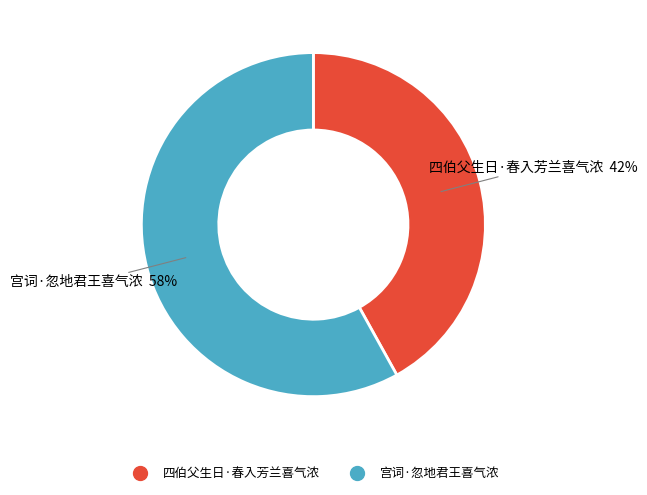

Rank the categories by value from highest to lowest.

宫词·忽地君王喜气浓, 四伯父生日·春入芳兰喜气浓